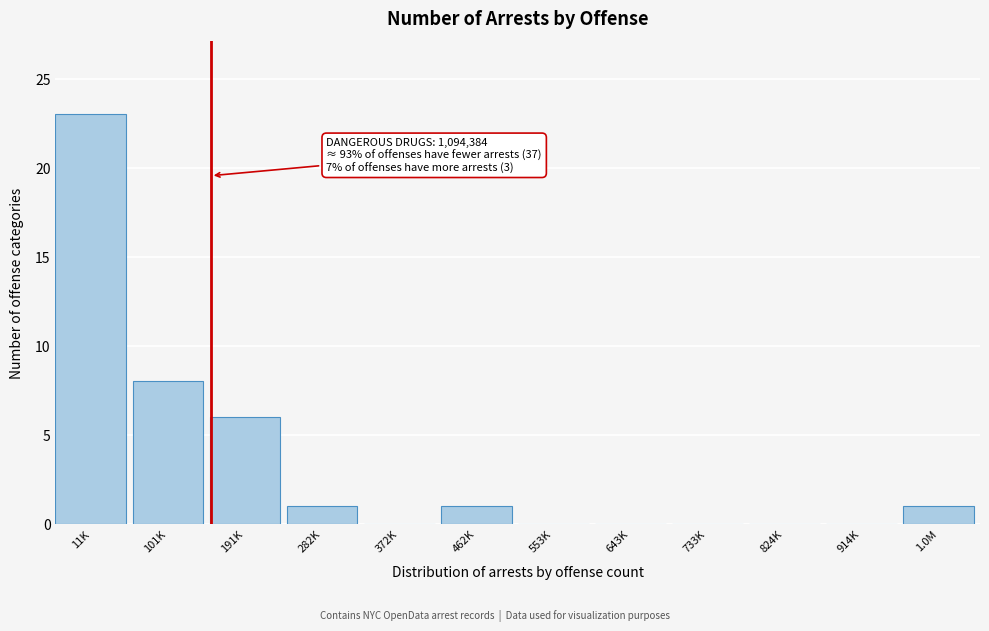

Reading left to right, extract all data points from this chart.

11K=23	101K=8	191K=6	282K=1	372K=0	462K=1	553K=0	643K=0	733K=0	824K=0	914K=0	1.0M=1